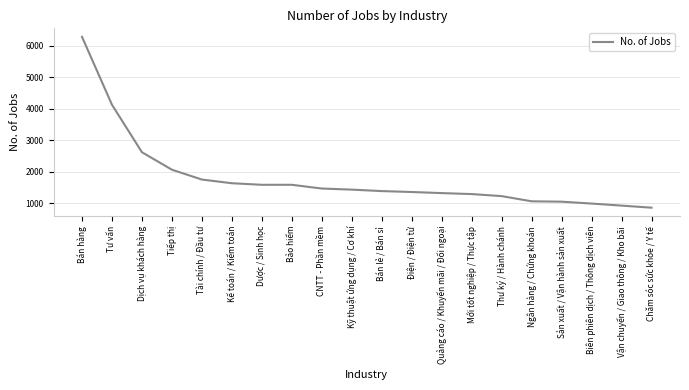

Between Kế toán / Kiểm toán and Quảng cáo / Khuyến mãi / Đối ngoại, which is larger?

Kế toán / Kiểm toán